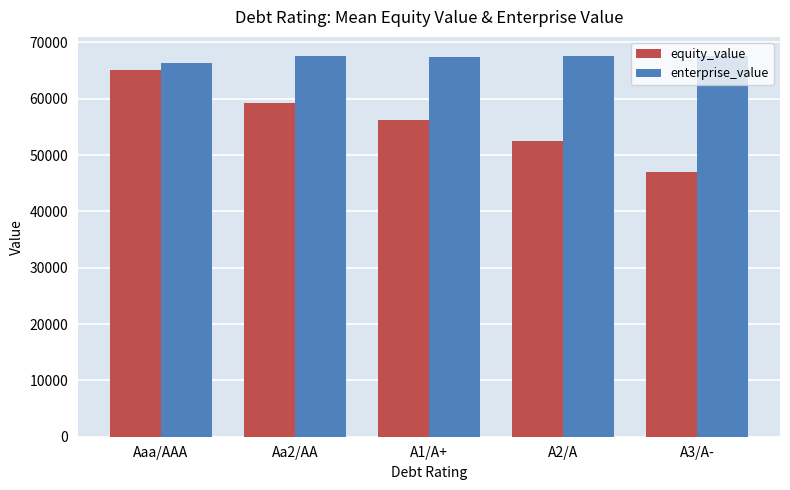

Which category has the highest value in the equity_value series?

Aaa/AAA